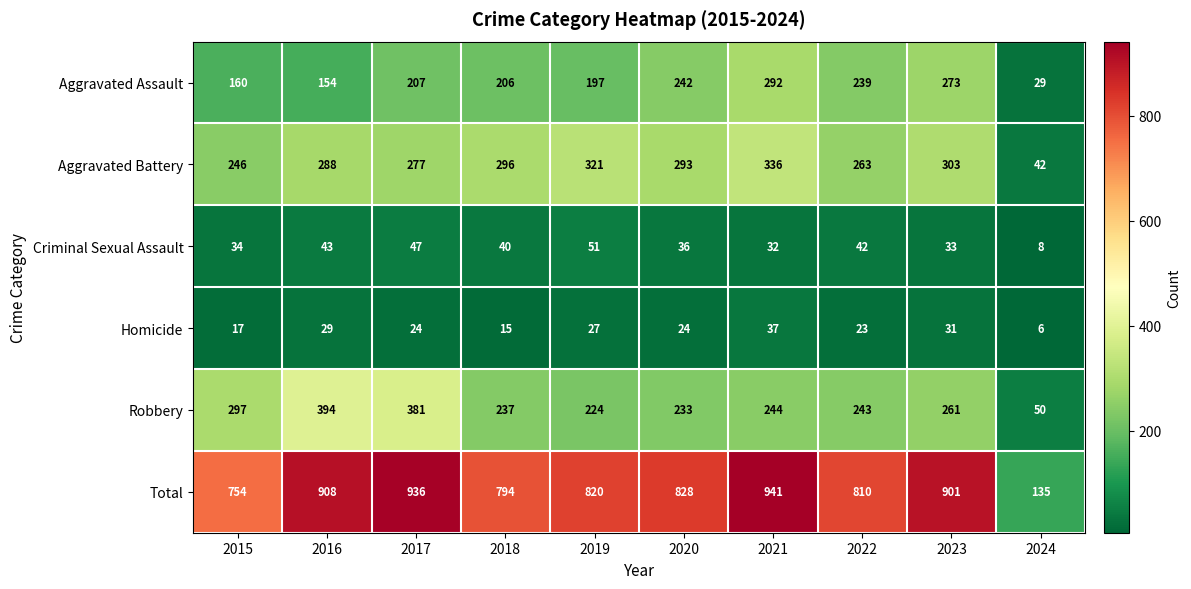

Which category has the highest value across all series?

2021